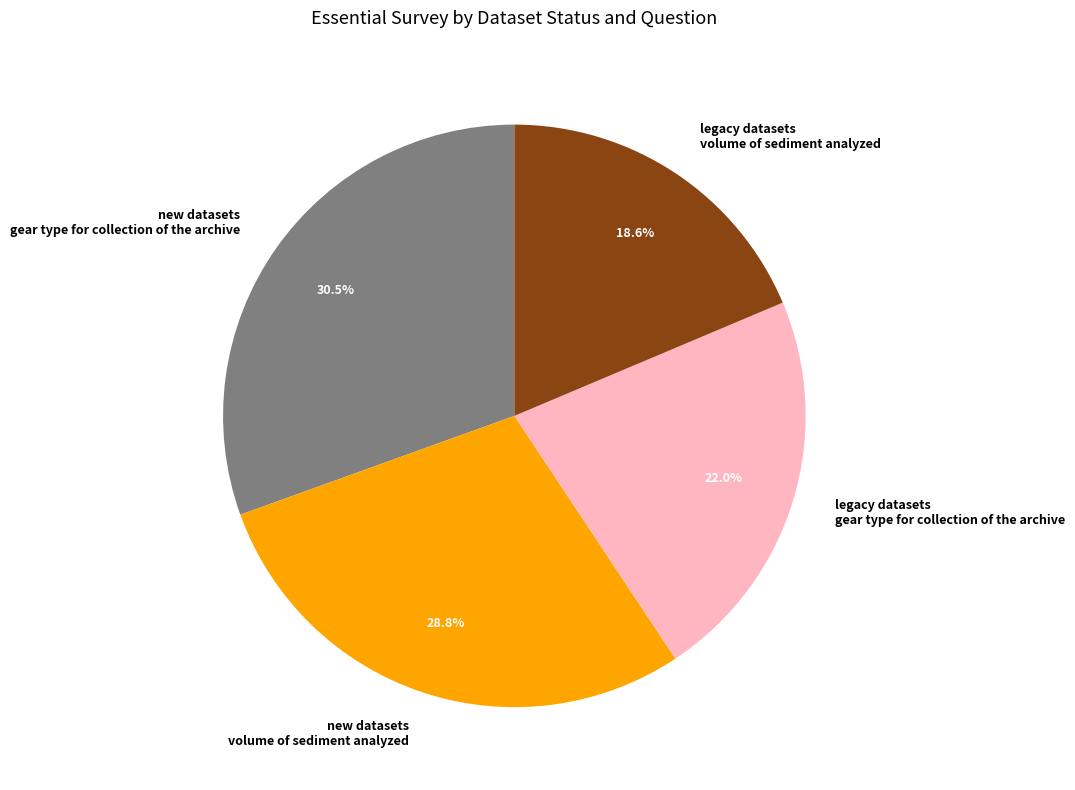

What is the ratio of the value at legacy datasets volume of sediment analyzed to the value at new datasets gear type for collection of the archive?

0.6